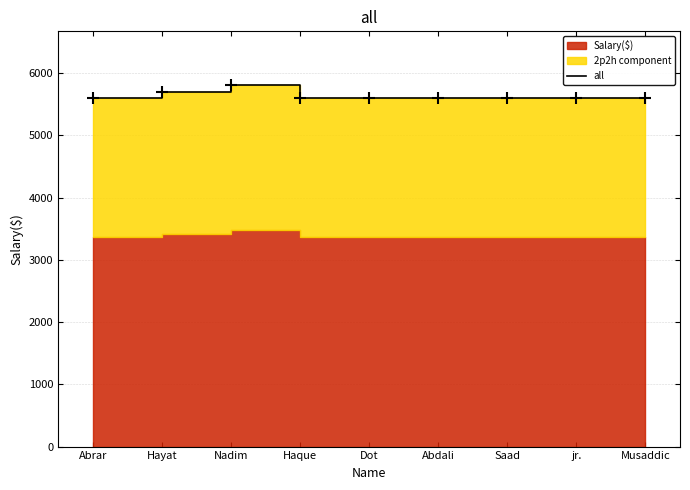

What is the label of the 8th point from the left?

jr.